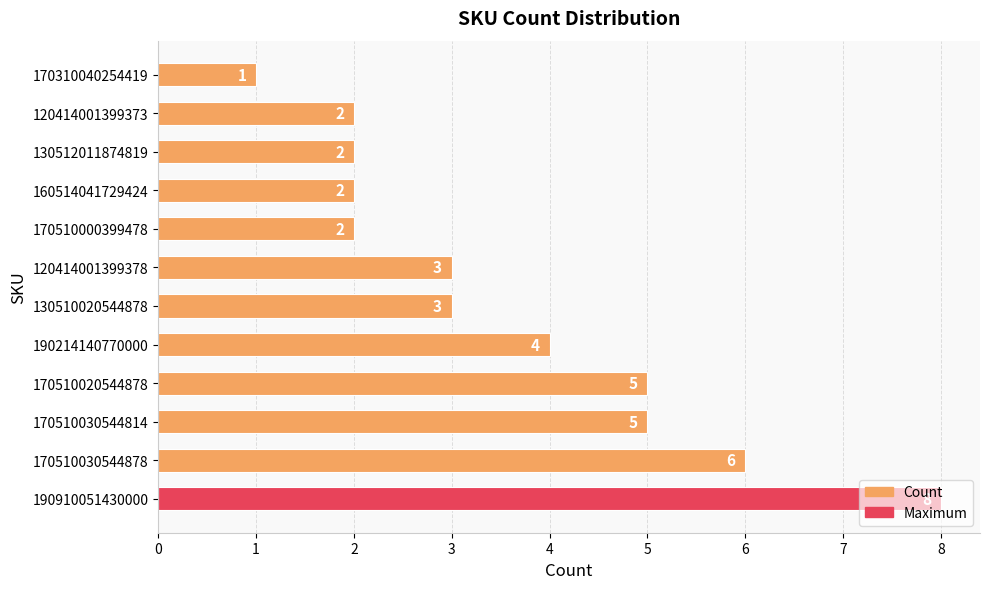

The value at 120414001399378 is 4. True or false?

False